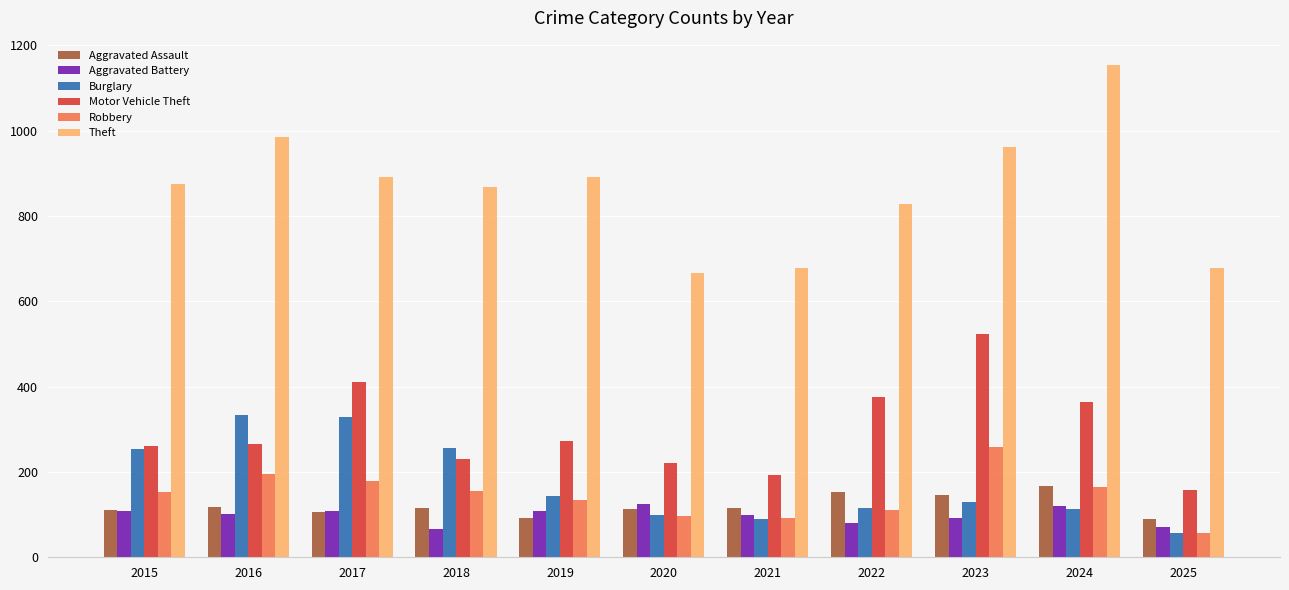

Is it true that Aggravated Battery equals 76 at 2020?

False